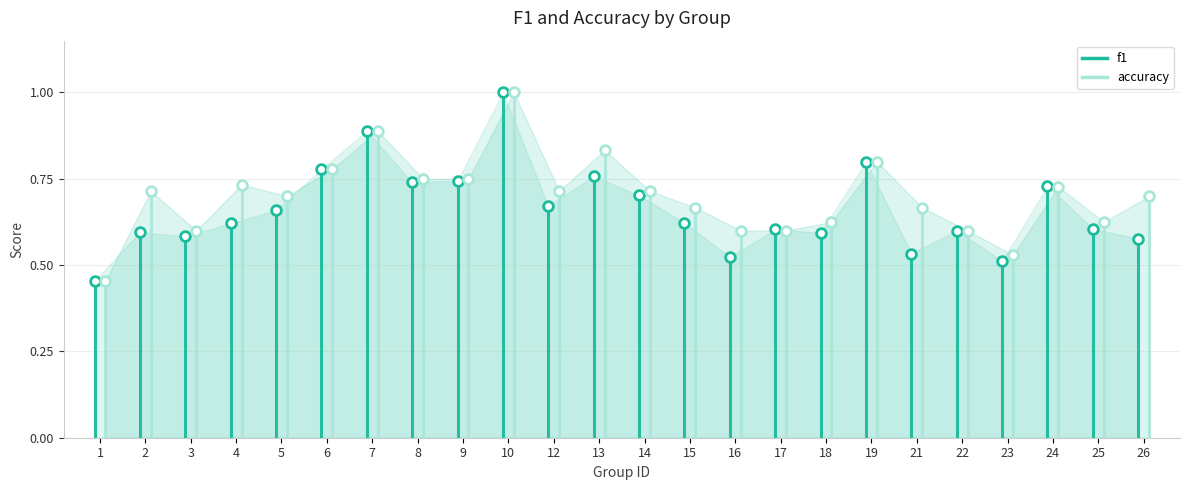

At how many categories does at least one series exceed 0?

24